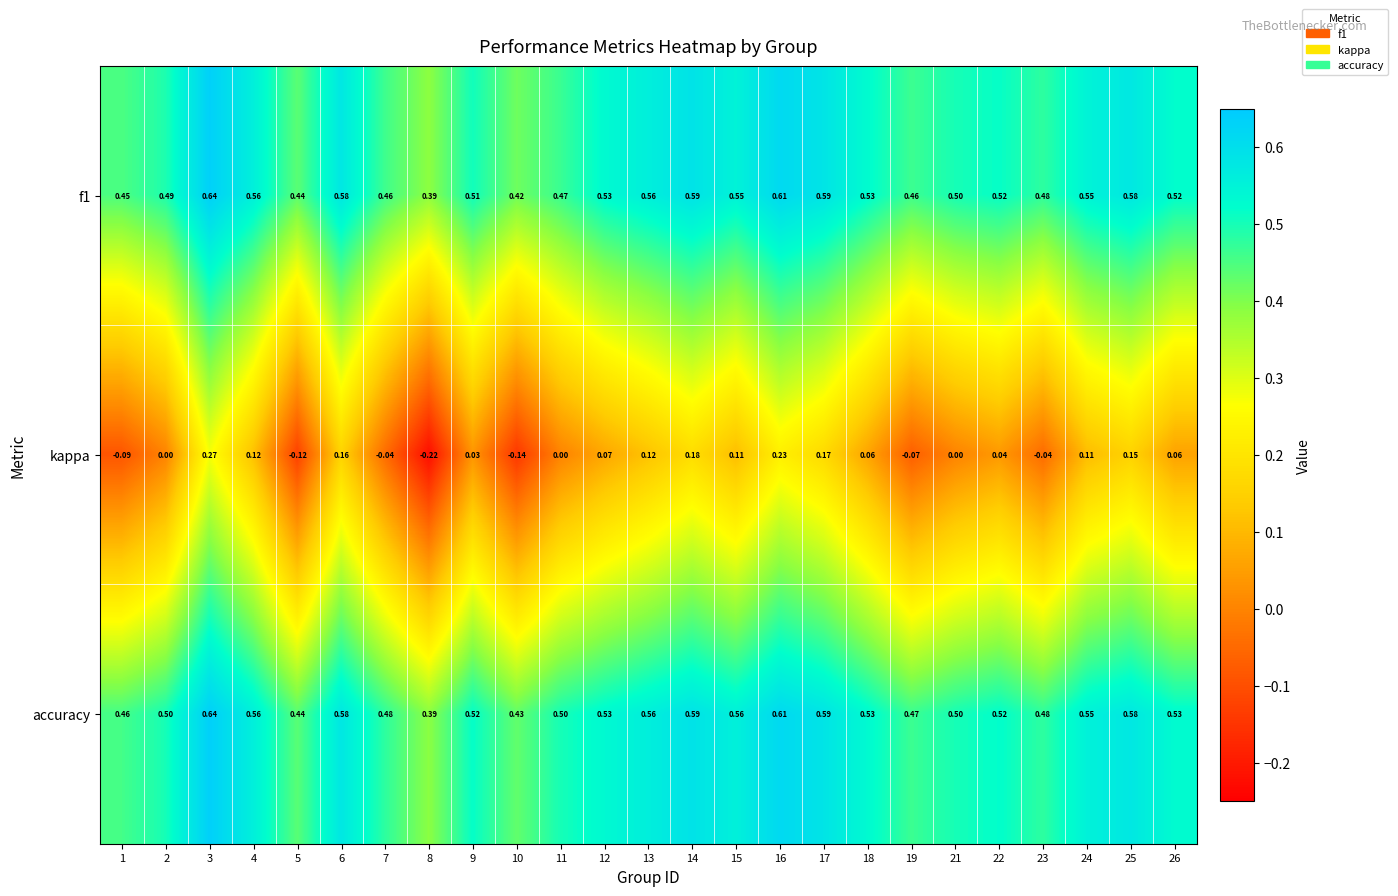

Is the value of f1 at 25 greater than the value of accuracy at 3?

No